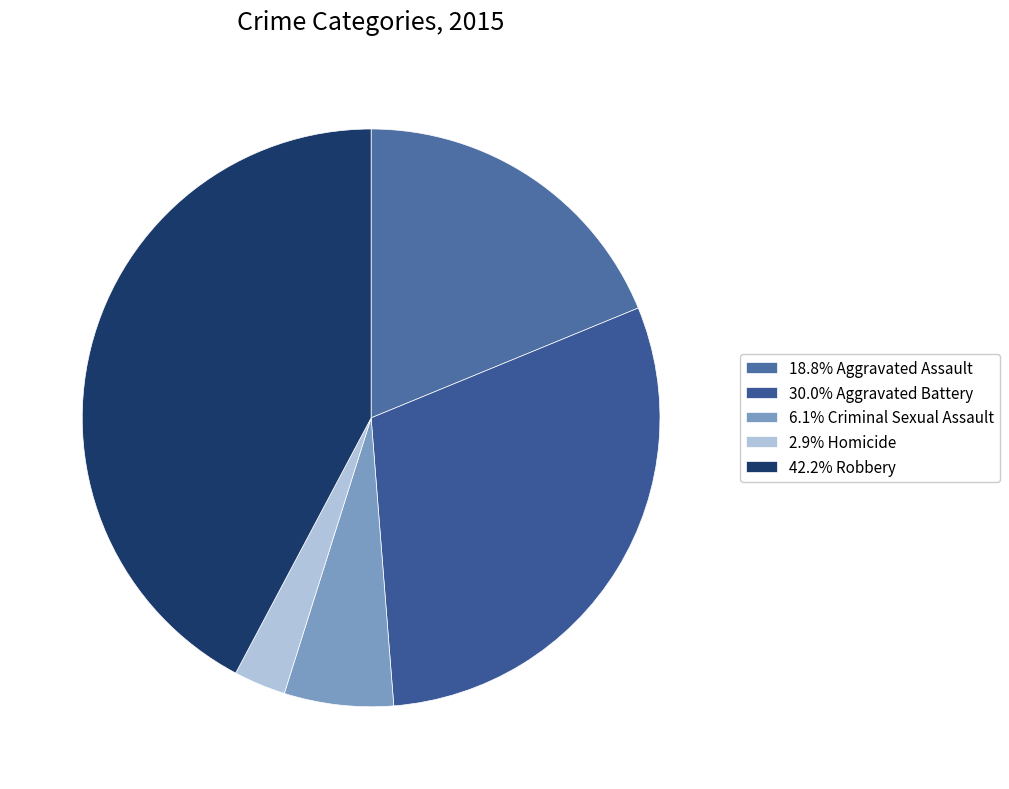

What is the smallest slice in the pie chart?

Homicide